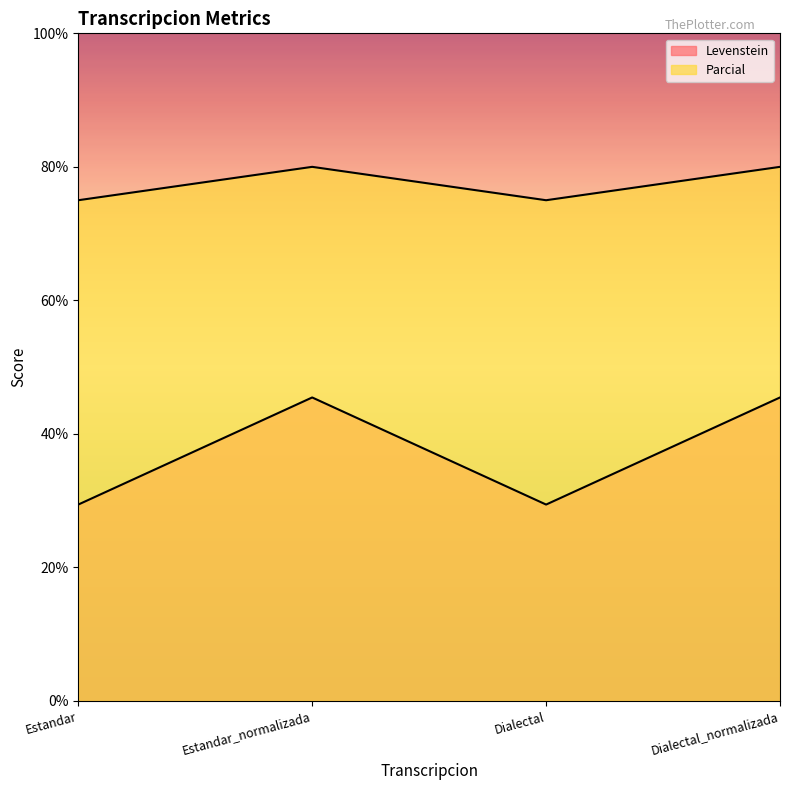

Reading left to right, extract all data points from this chart.

Levenstein: Estandar=75.0	Estandar_normalizada=80.0	Dialectal=75.0	Dialectal_normalizada=80.0
Parcial: Estandar=29.4	Estandar_normalizada=45.5	Dialectal=29.4	Dialectal_normalizada=45.5